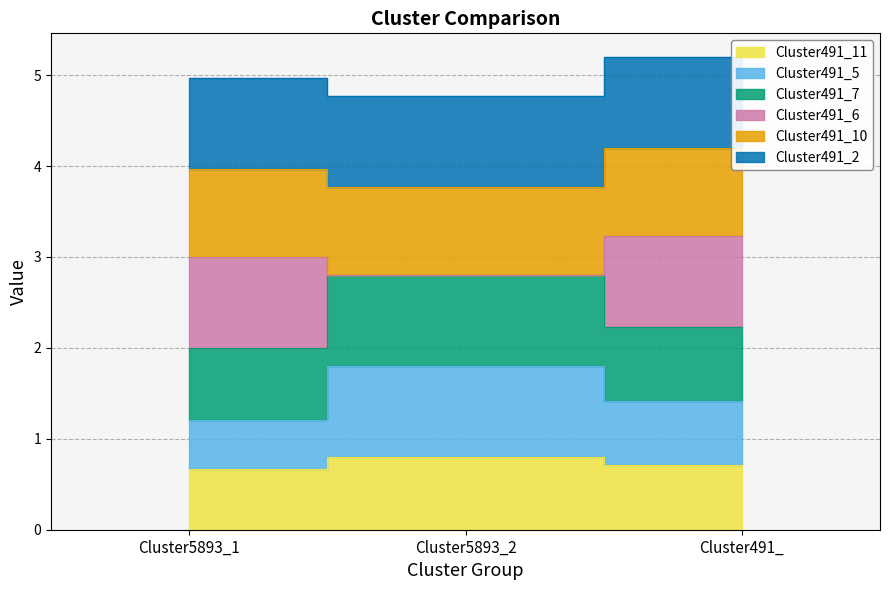

Is it true that Cluster491_5 equals 0.4 at Cluster5893_1?

False